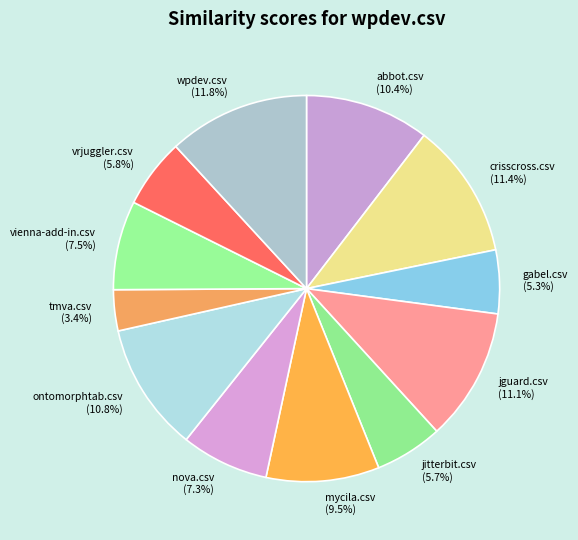

How much of the chart is everything except gabel.csv?

94.7%